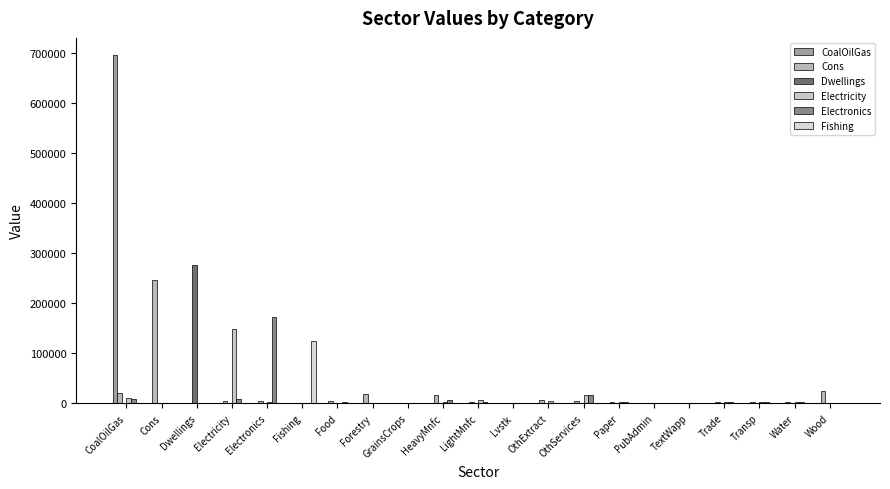

How many groups of bars are there?

21